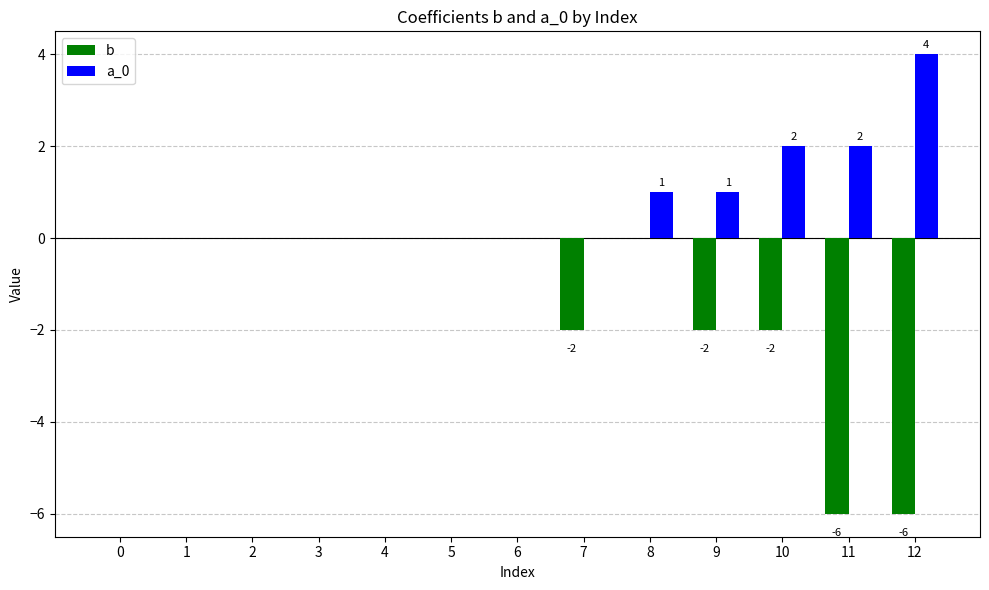

Reading left to right, list all the values displayed in this chart.

b: 0	0	0	0	0	0	0	-2	0	-2	-2	-6	-6
a_0: 0	0	0	0	0	0	0	0	1	1	2	2	4